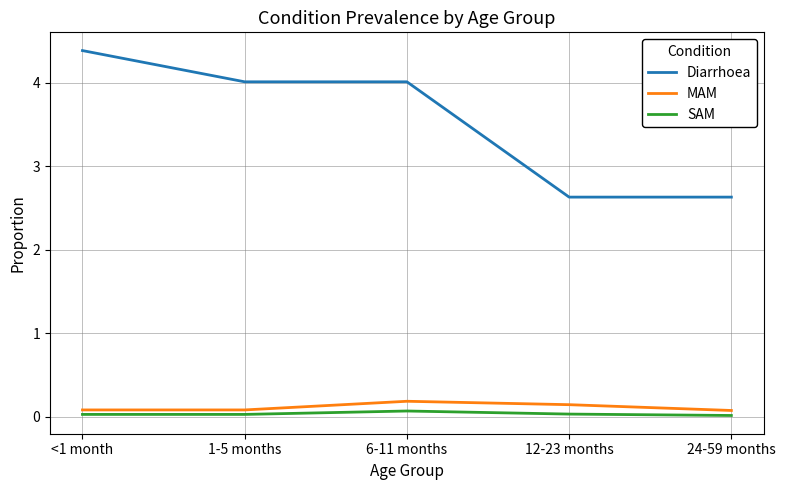

What position from the right is 1-5 months?

4